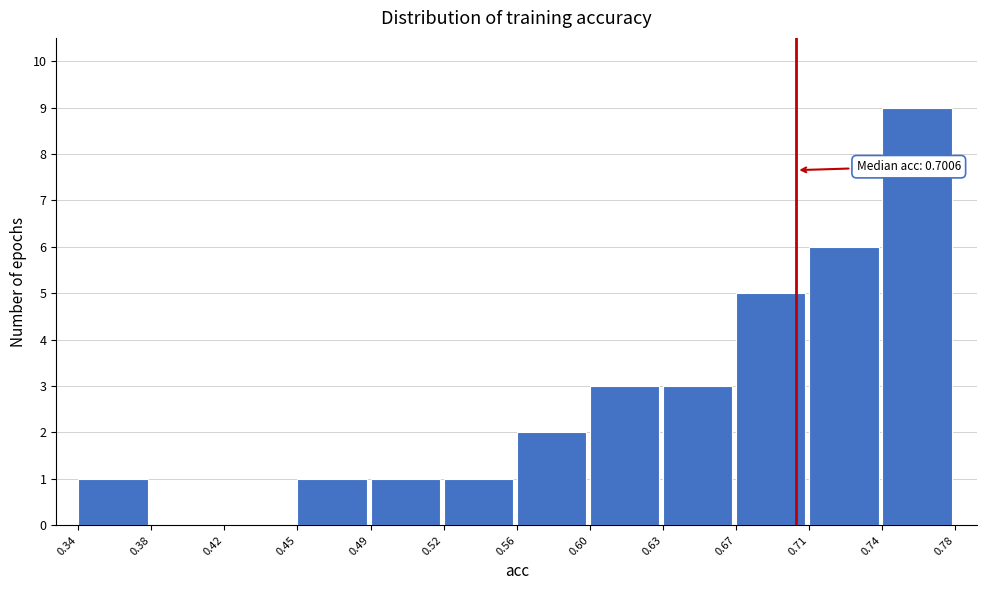

Reading right to left, what are all the values shown in this chart?

0.74=9	0.71=6	0.67=5	0.63=3	0.60=3	0.56=2	0.52=1	0.49=1	0.45=1	0.42=0	0.38=0	0.34=1